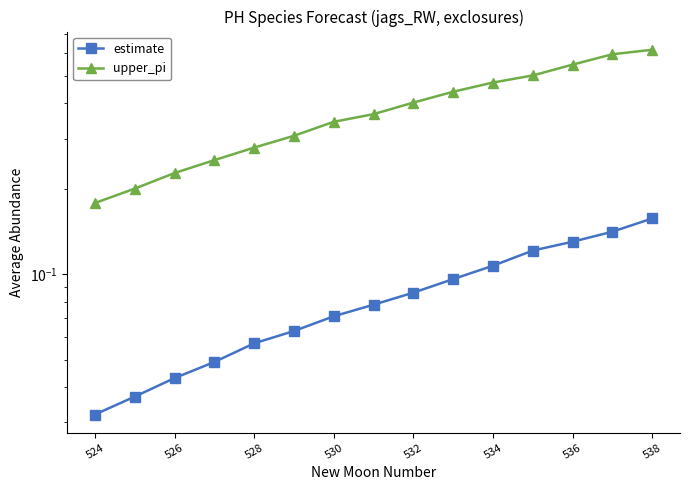

Between 538 and 534, which is larger?

538